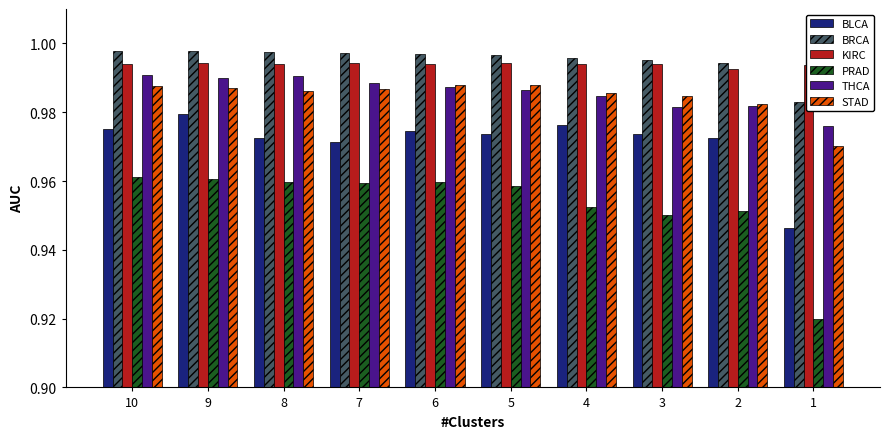

Which series has the widest spread of values?

PRAD